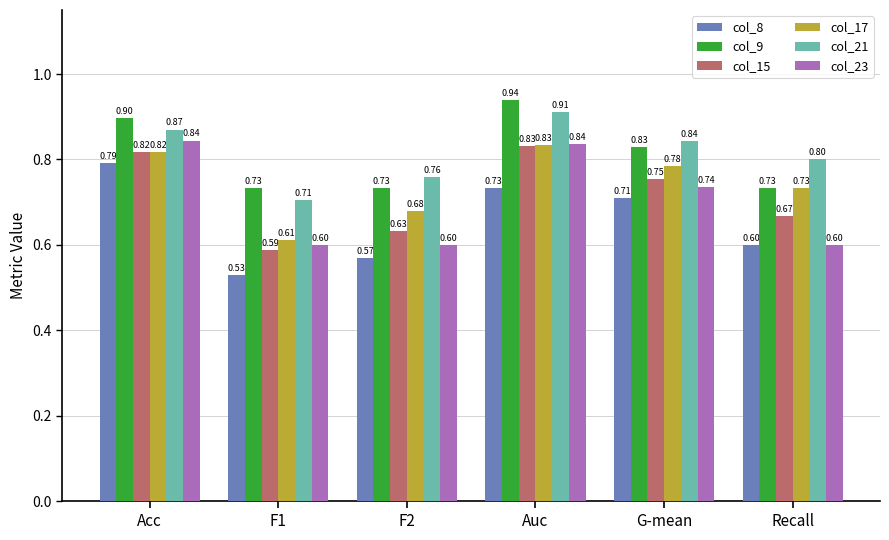

List the labels in order of col_21 value, largest first.

Auc, Acc, G-mean, Recall, F2, F1